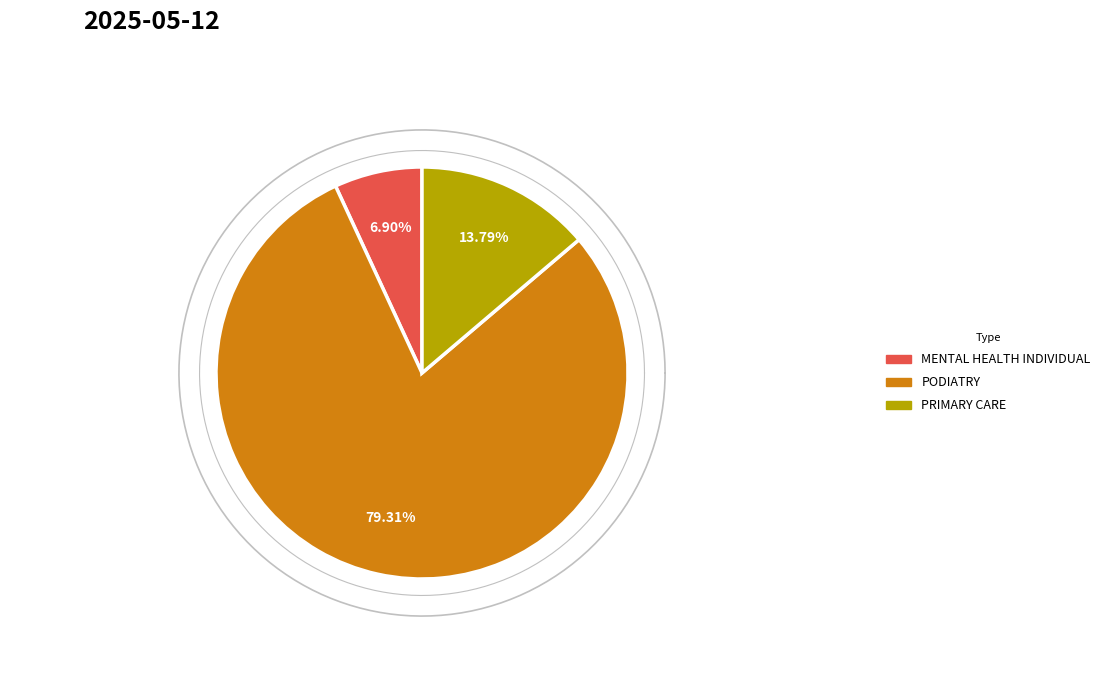

Approximately how many times larger is the value at MENTAL HEALTH INDIVIDUAL compared to PODIATRY?

0.1